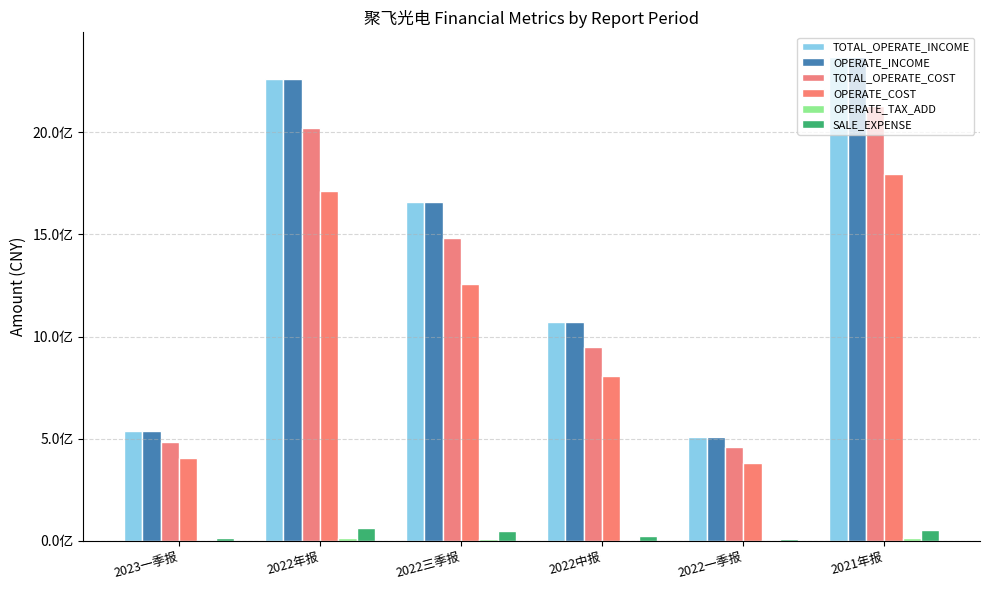

Reading left to right, transcribe all the data shown in this chart.

TOTAL_OPERATE_INCOME: 536915072.1	2261793903.6	1659061186.8	1071625382.0	507507458.0	2371349276.4
OPERATE_INCOME: 536915072.1	2261793903.6	1659061186.8	1071625382.0	507507458.0	2371349276.4
TOTAL_OPERATE_COST: 485566181.6	2021402080.9	1483838915.8	948728447.6	457105273.7	2129506935.7
OPERATE_COST: 405516208.6	1714492100.2	1259681828.4	808444442.7	380543617.3	1797032992.7
OPERATE_TAX_ADD: 3115851.5	12195927.4	9156880.5	5888720.5	2973161.4	12938216.8
SALE_EXPENSE: 13206380.2	64902922.3	48164288.6	24018259.6	10036446.1	52138872.9